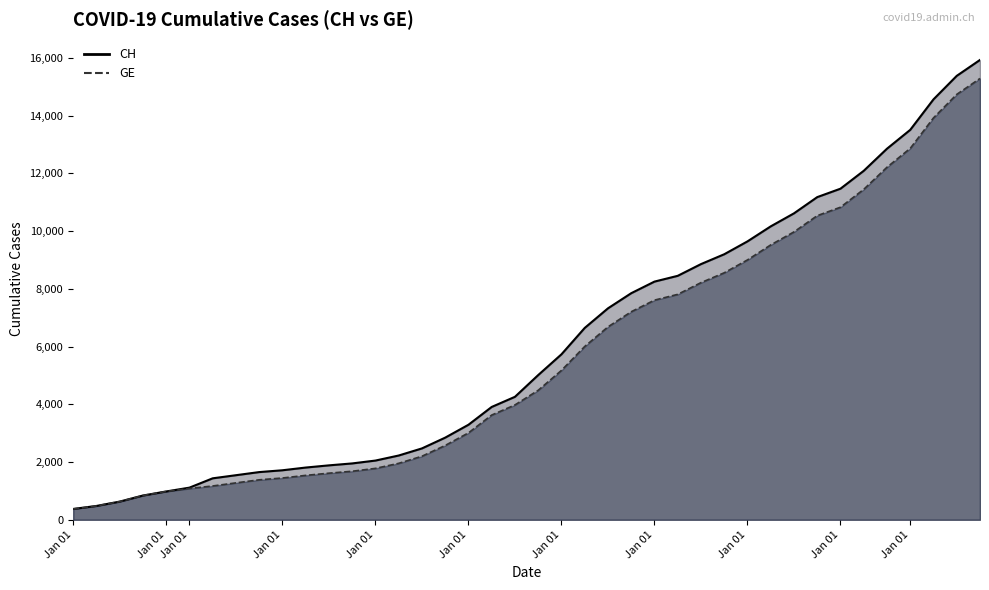

True or false: GE and CH intersect in this chart.

False